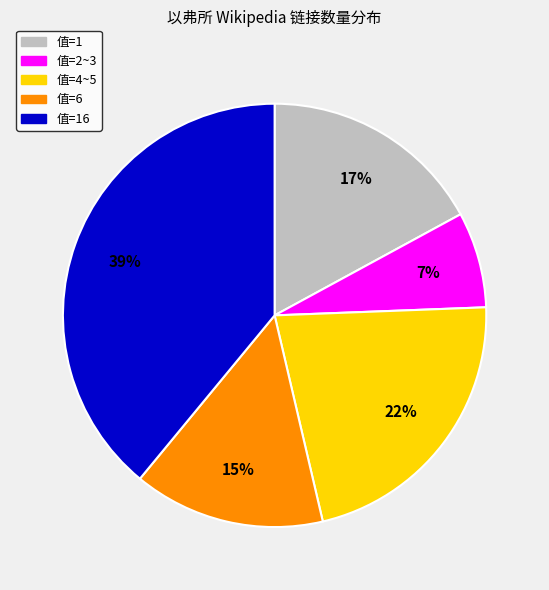

Is there a majority slice in this chart?

No